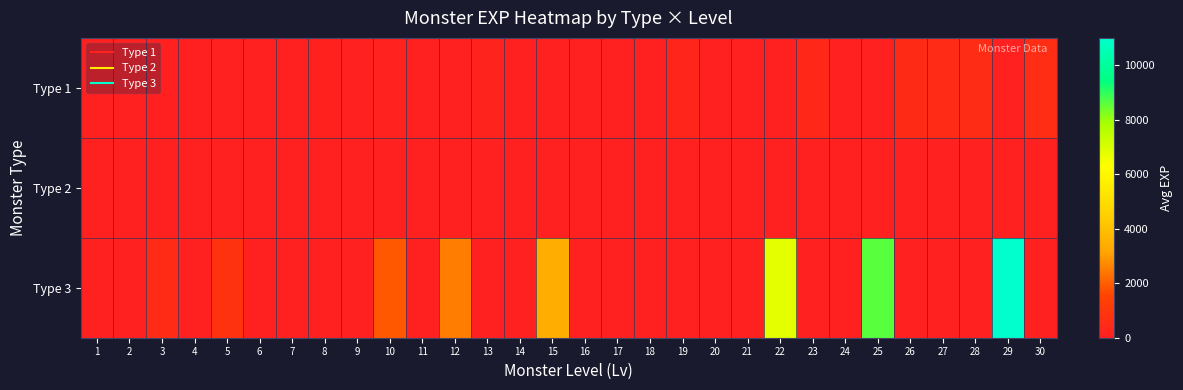

Reading left to right, transcribe all the data shown in this chart.

Type 1: 1=15	2=20	3=25	4=30	5=0	6=0	7=60	8=70	9=0	10=95	11=0	12=0	13=140	14=0	15=0	16=0	17=0	18=0	19=250	20=0	21=0	22=0	23=370	24=0	25=0	26=460	27=490	28=520	29=0	30=580
Type 2: 1=0	2=0	3=0	4=0	5=0	6=0	7=0	8=0	9=0	10=0	11=0	12=0	13=0	14=0	15=0	16=0	17=0	18=0	19=0	20=0	21=0	22=0	23=0	24=0	25=0	26=0	27=0	28=0	29=0	30=0
Type 3: 1=0	2=0	3=500	4=0	5=800	6=0	7=0	8=0	9=0	10=1900	11=0	12=2500	13=0	14=0	15=3400	16=0	17=0	18=0	19=0	20=0	21=0	22=6800	23=0	24=0	25=8600	26=0	27=0	28=0	29=11000	30=0